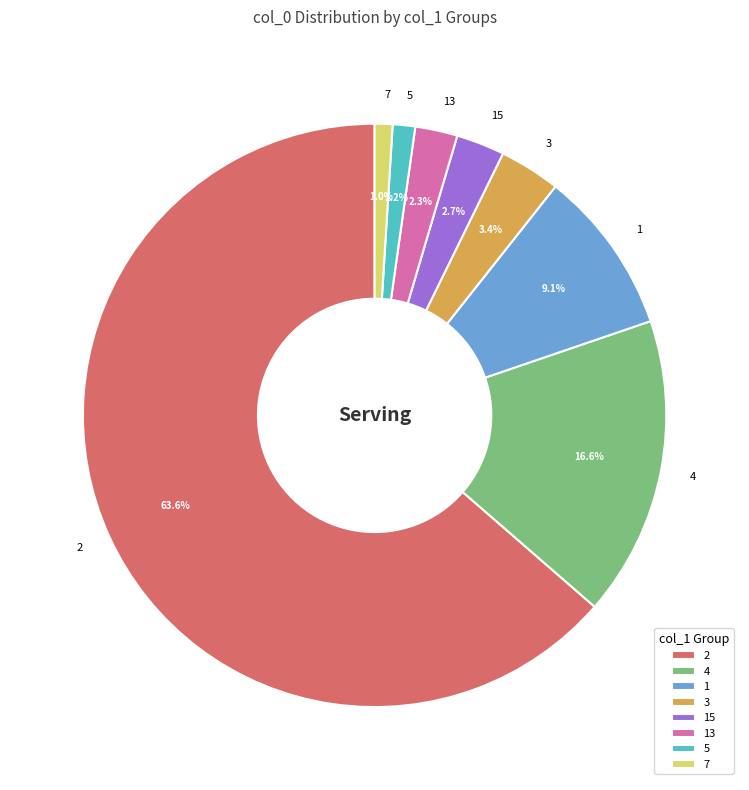

How much of the chart is everything except 4?

83.4%